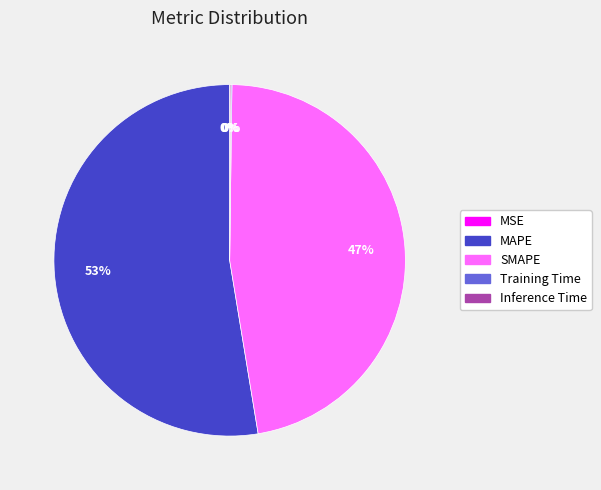

To the nearest percent, what is the difference between the largest and smallest slice percentages?

53%